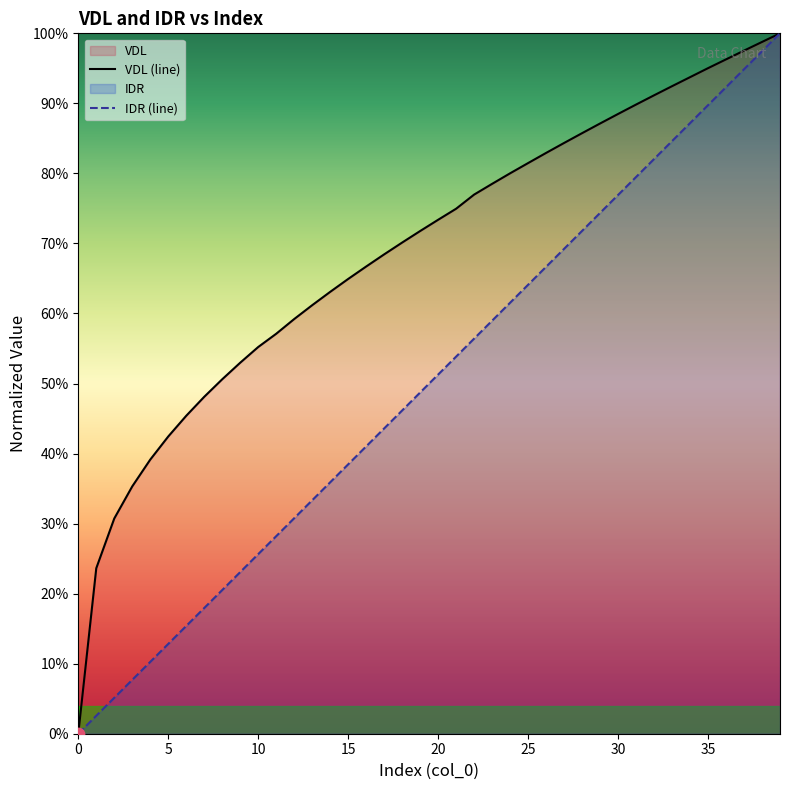

Which series contains the highest Y value?

VDL (line)